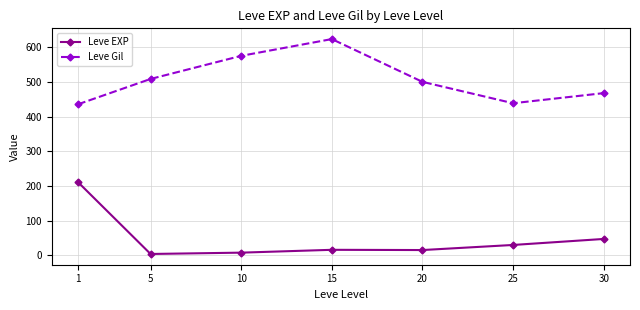

Where is the first local maximum for Leve Gil?

15